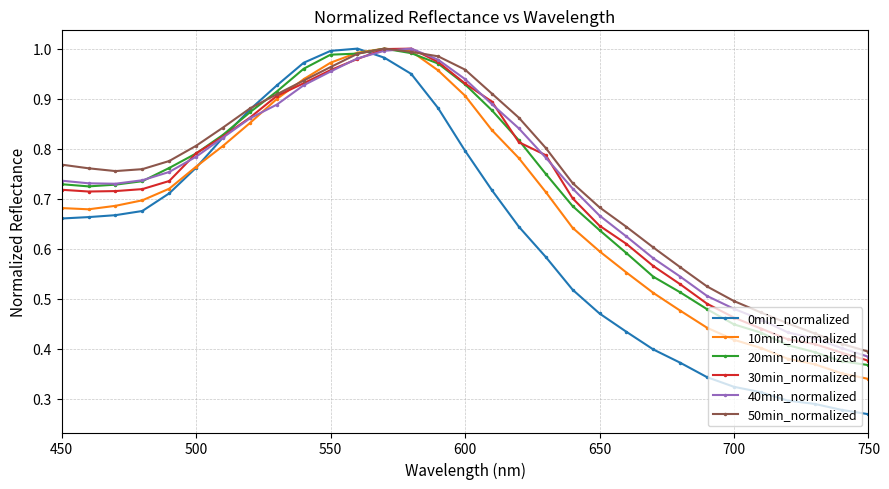

True or false: 30min_normalized has more than 0 interior local peaks.

True